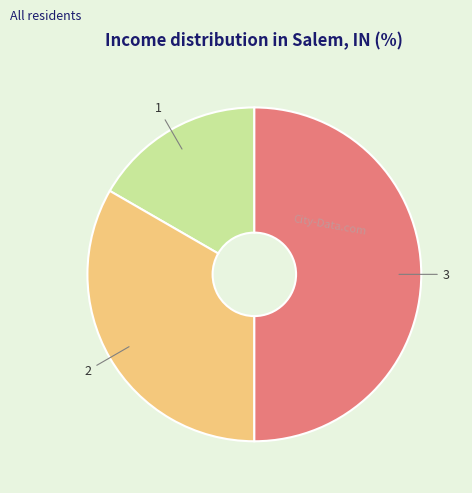

The 1 slice represents 8% of the pie. True or false?

False